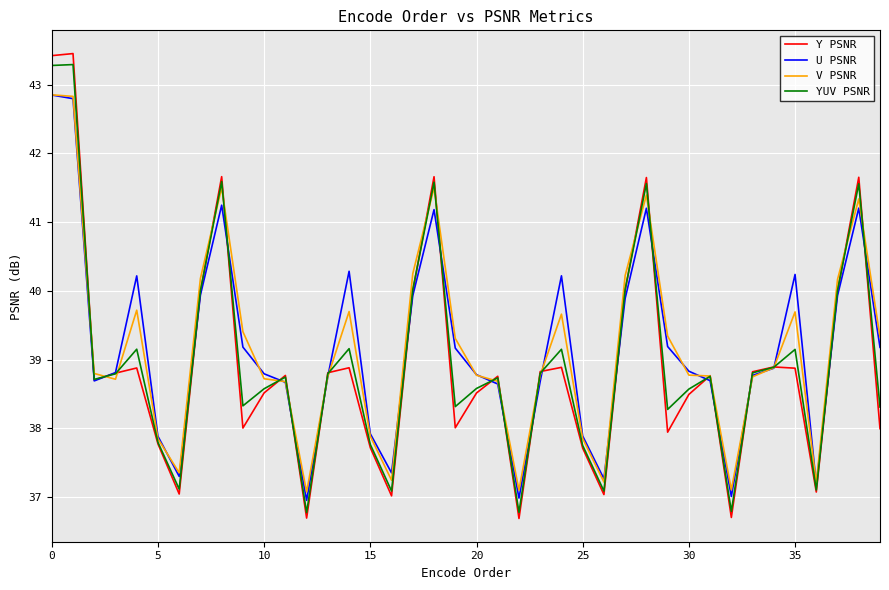

What is the minimum value shown in the chart?

36.7